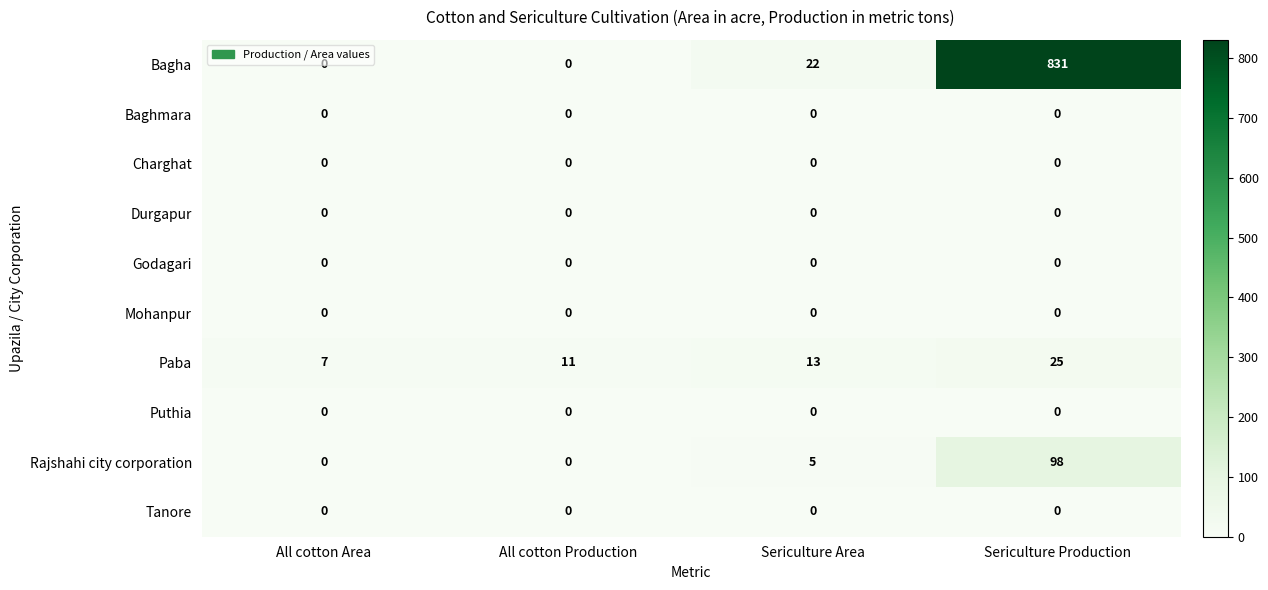

How many data points does each series have?

4